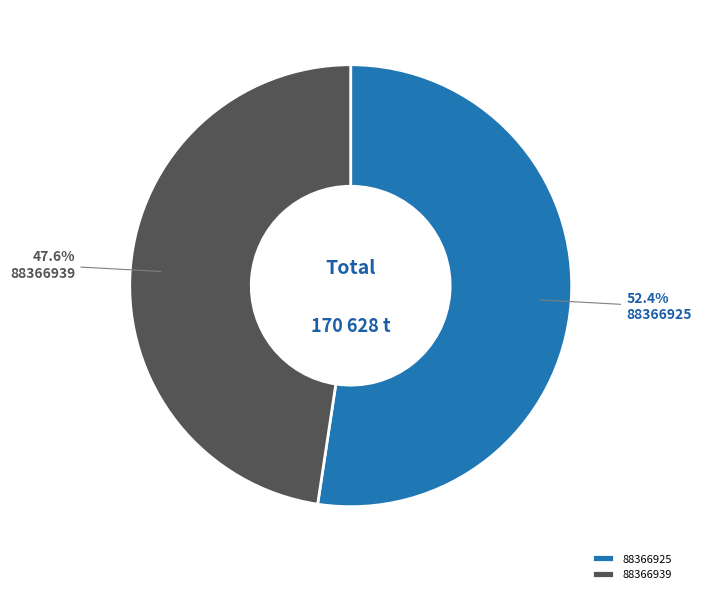

How many slices are in this pie chart?

2